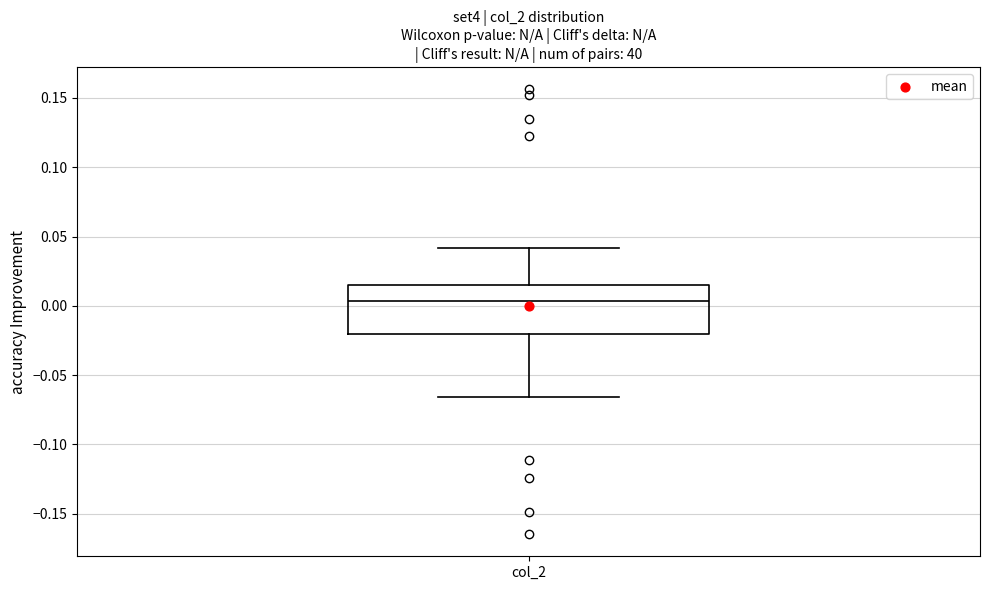

Transcribe this box plot: give where the median line is, the range the box spans, and where the two whiskers end, as read against the y-axis. The values are not printed on the chart, so give them approximately, as read against the axis.

median 0.005, box -0.020 to 0.015, whiskers -0.065 to 0.040